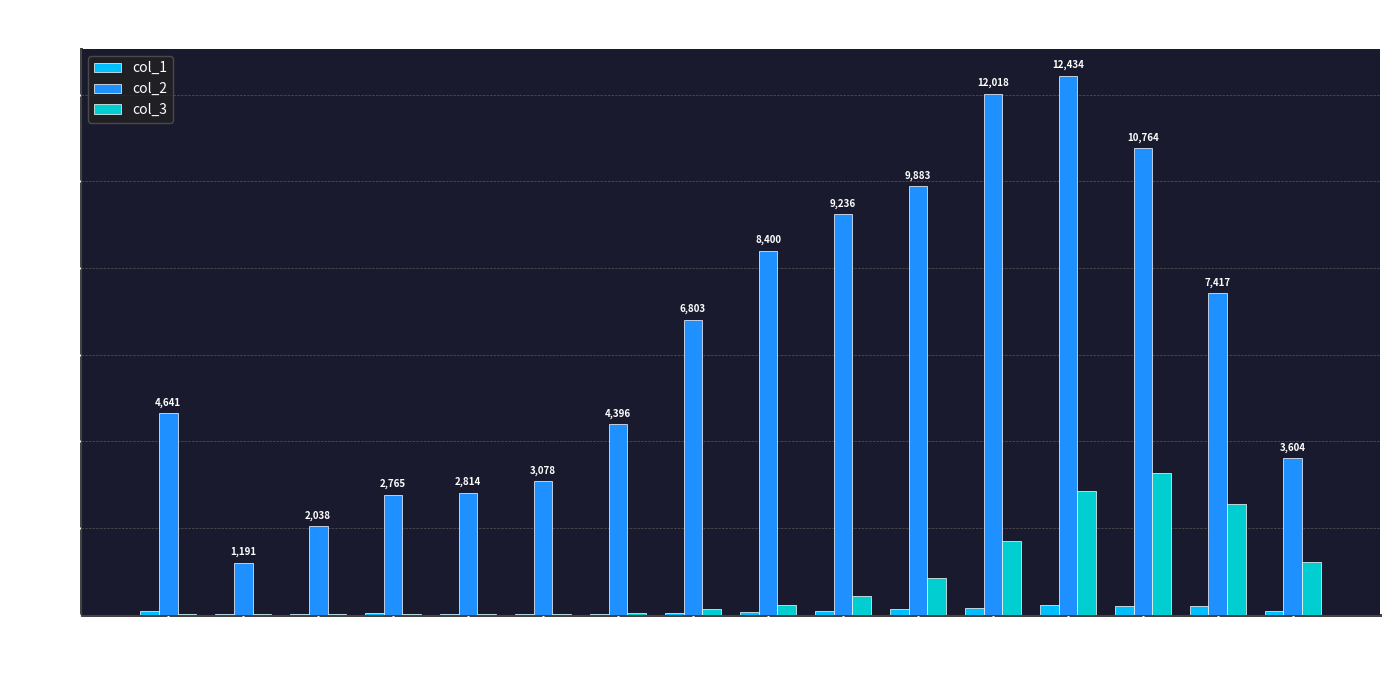

At which category is the sum across all series the highest?

75 - 79